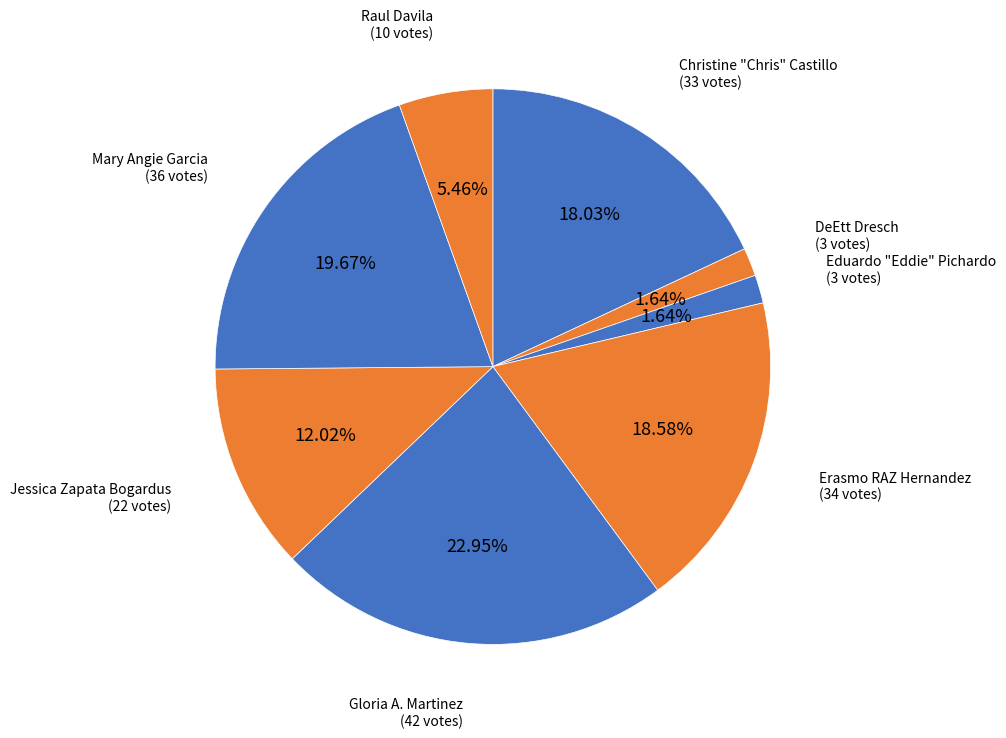

How many segments does this pie chart have?

8